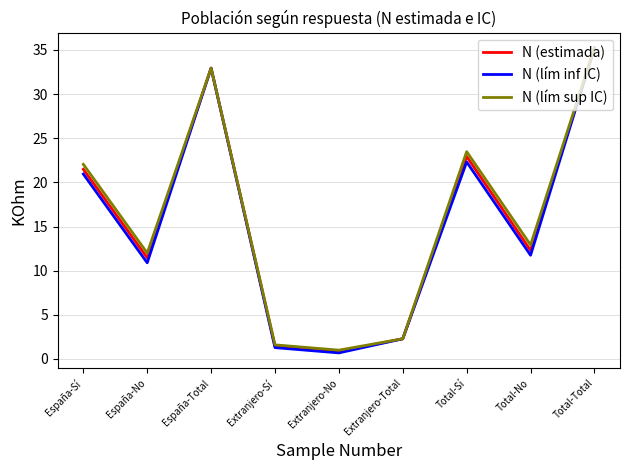

Is it true that N (lím inf IC) equals 10.9 at España-No?

True